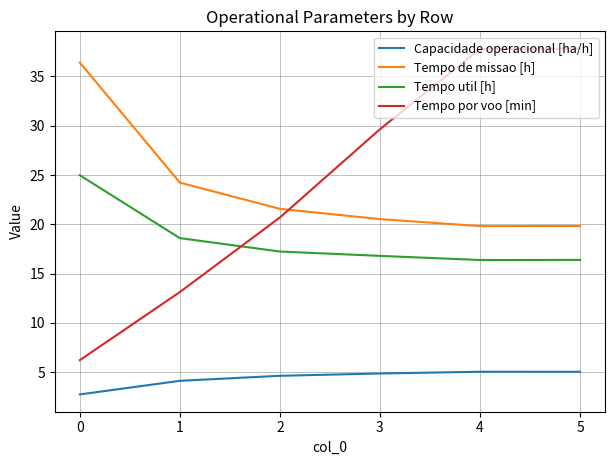

What is the average value of the Tempo util [h] series?

18.4